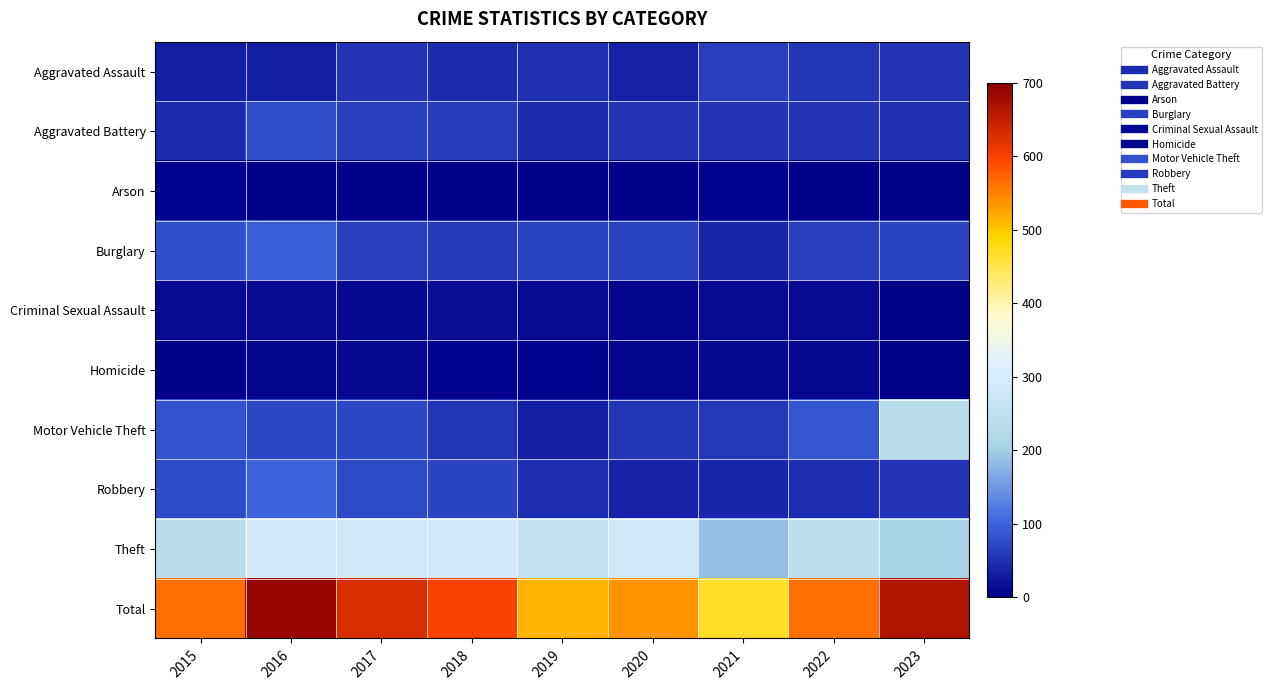

Reading left to right, what are all the values shown in this chart?

Aggravated Assault: 2015=32	2016=31	2017=52	2018=44	2019=50	2020=33	2021=63	2022=57	2023=52
Aggravated Battery: 2015=44	2016=77	2017=63	2018=61	2019=45	2020=52	2021=53	2022=52	2023=51
Arson: 2015=4	2016=1	2017=2	2018=1	2019=0	2020=1	2021=5	2022=0	2023=2
Burglary: 2015=80	2016=95	2017=64	2018=60	2019=67	2020=66	2021=40	2022=63	2023=69
Criminal Sexual Assault: 2015=11	2016=11	2017=9	2018=15	2019=12	2020=8	2021=12	2022=11	2023=1
Homicide: 2015=1	2016=6	2017=9	2018=4	2019=5	2020=6	2021=10	2022=10	2023=1
Motor Vehicle Theft: 2015=84	2016=73	2017=73	2018=56	2019=32	2020=56	2021=58	2022=85	2023=232
Robbery: 2015=74	2016=99	2017=74	2018=69	2019=49	2020=37	2021=41	2022=47	2023=53
Theft: 2015=234	2016=295	2017=282	2018=290	2019=255	2020=279	2021=188	2022=241	2023=206
Total: 2015=564	2016=688	2017=628	2018=600	2019=515	2020=538	2021=470	2022=566	2023=667